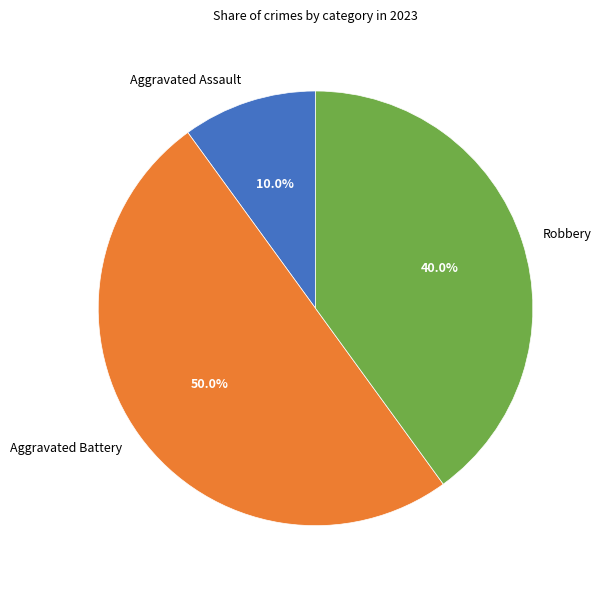

What is the smallest slice in the pie chart?

Aggravated Assault